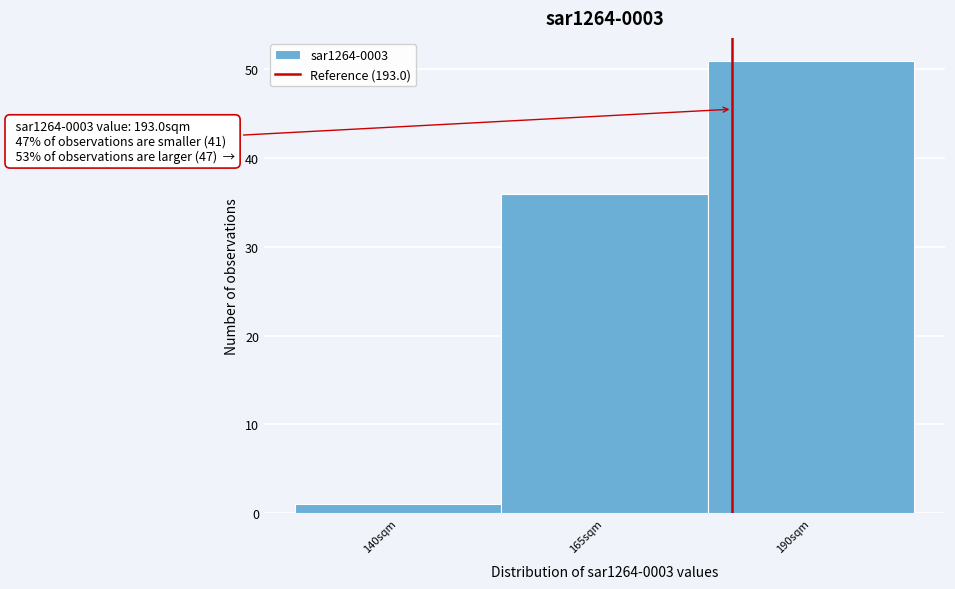

Reading left to right, what are all the values shown in this chart?

140sqm=1	165sqm=36	190sqm=51